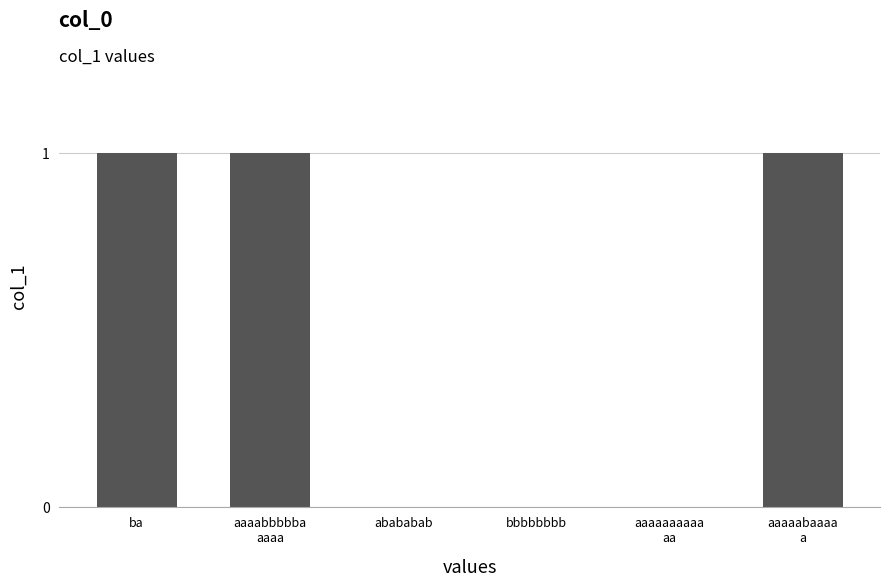

Is it true that the value at abababab is -1?

False